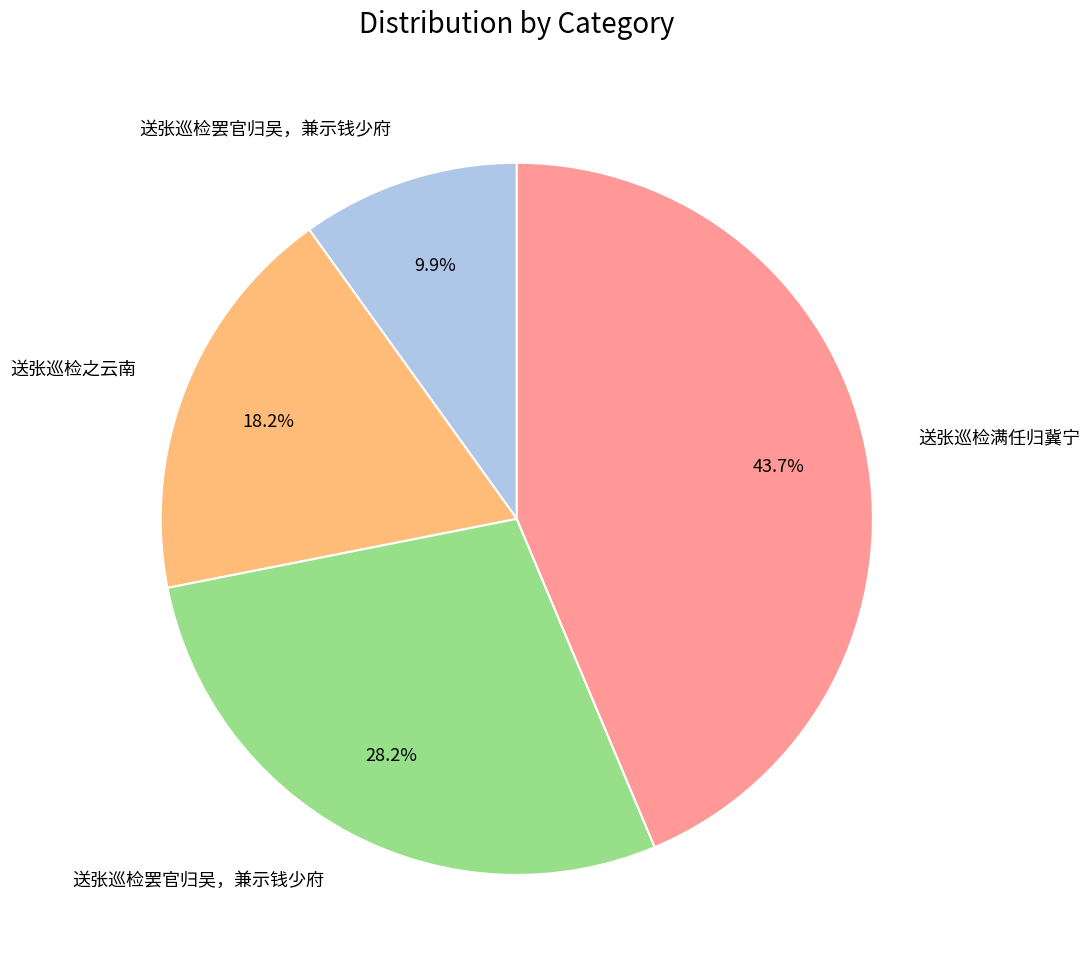

How many slices are in this pie chart?

4